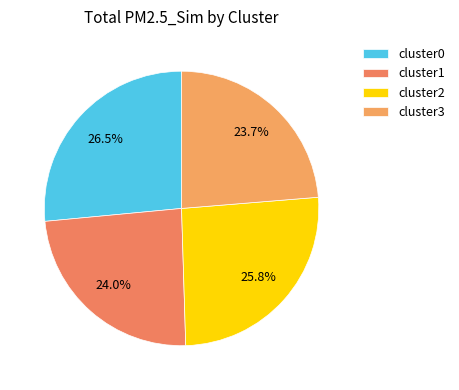

How many segments does this pie chart have?

4